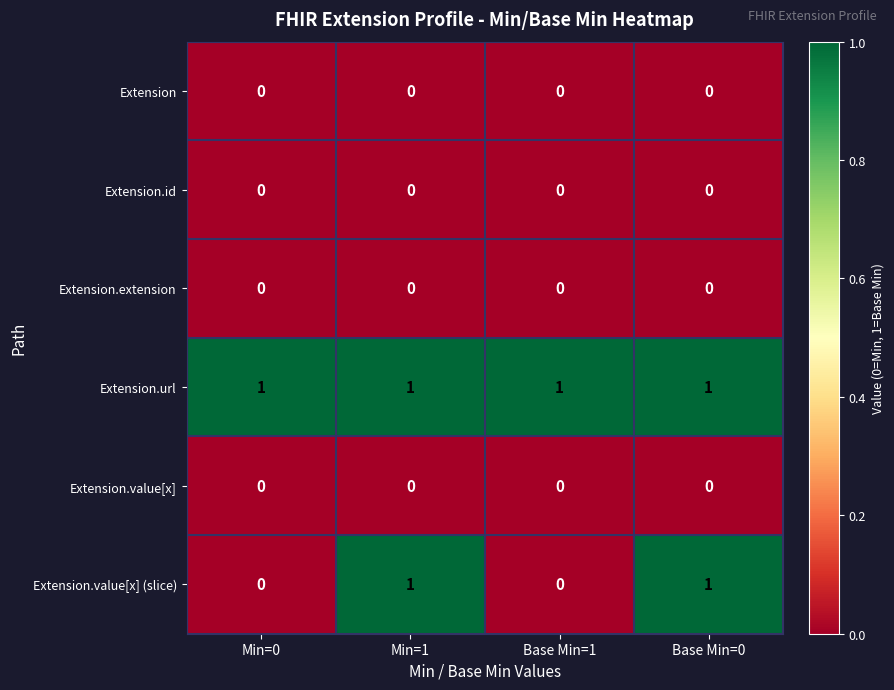

Which series has the largest range (max minus min)?

Extension.value[x] (slice)